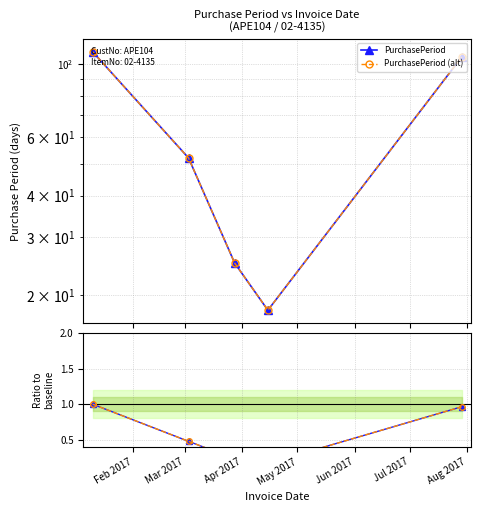

What is the difference between the Ratio values at Feb 2017 and May 2017?

0.8